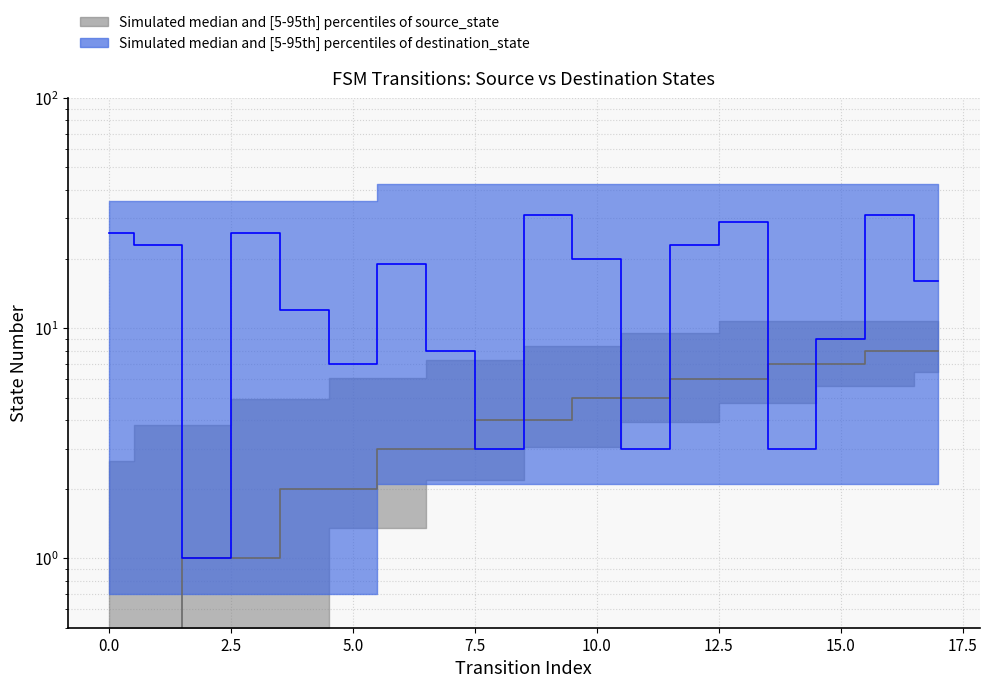

Where is source_state nearest to the value 4?

8